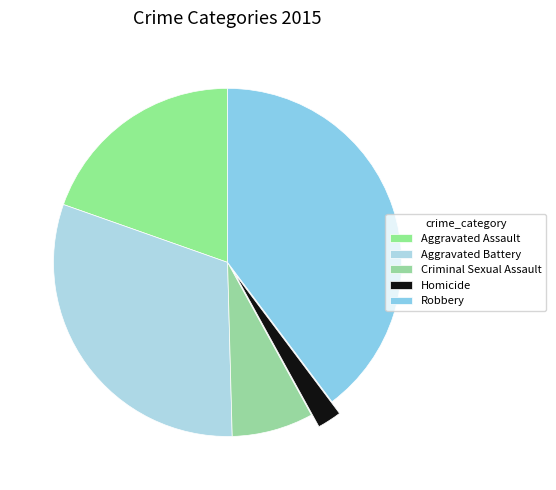

Count the number of slices in the pie.

5